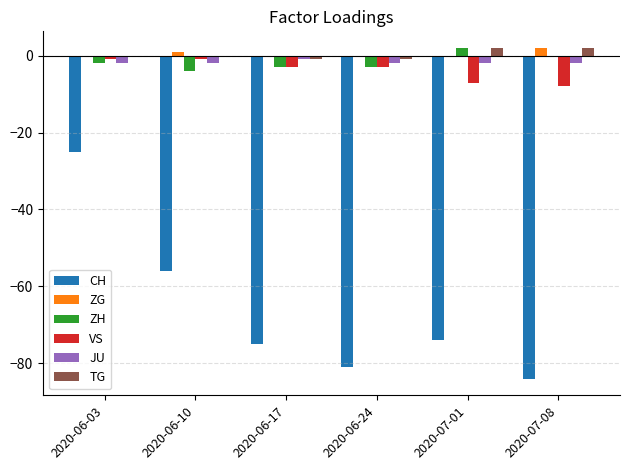

Reading left to right, transcribe all the data shown in this chart.

CH: -25	-56	-75	-81	-74	-84
ZG: 0	1	0	0	0	2
ZH: -2	-4	-3	-3	2	0
VS: -1	-1	-3	-3	-7	-8
JU: -2	-2	-1	-2	-2	-2
TG: 0	0	-1	-1	2	2